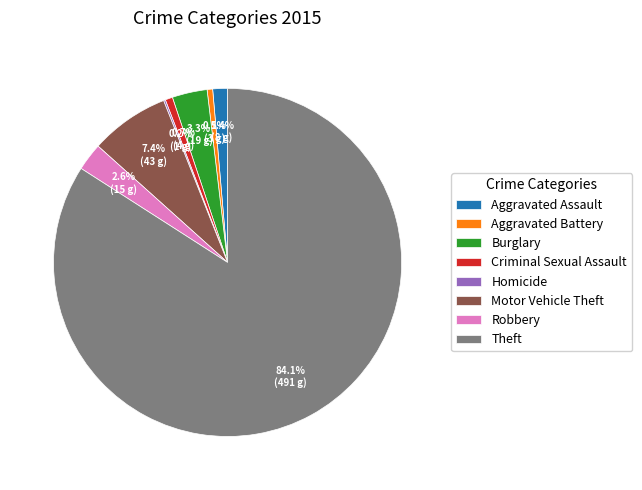

Which has a higher value, Aggravated Battery or Robbery?

Robbery